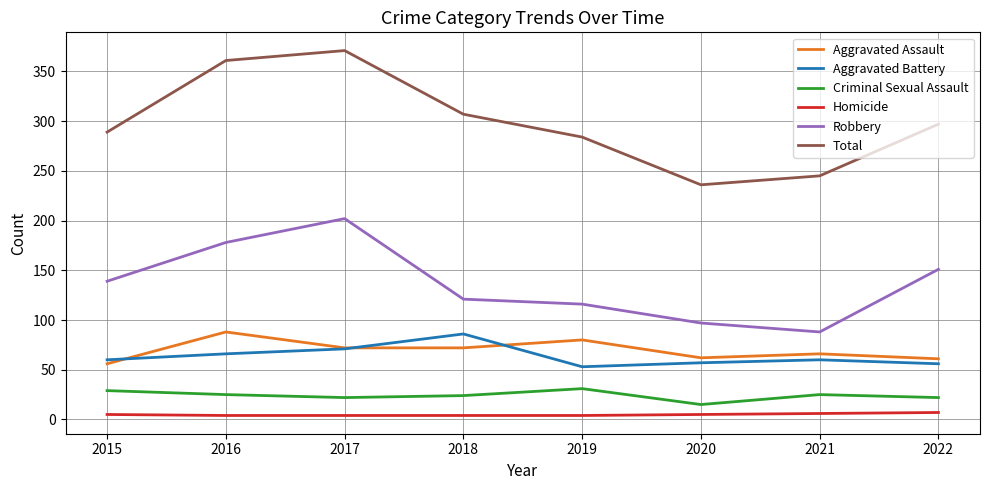

Between 2017 and 2019, which series saw the biggest shift?

Total